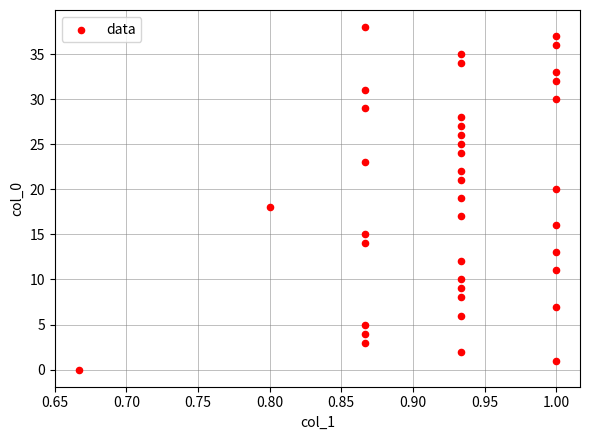

What is the range of Y values (max minus min)?

38